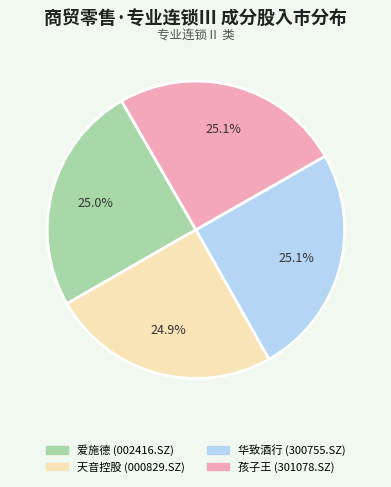

How much of the chart is everything except 爱施德 (002416.SZ)?

75.0%